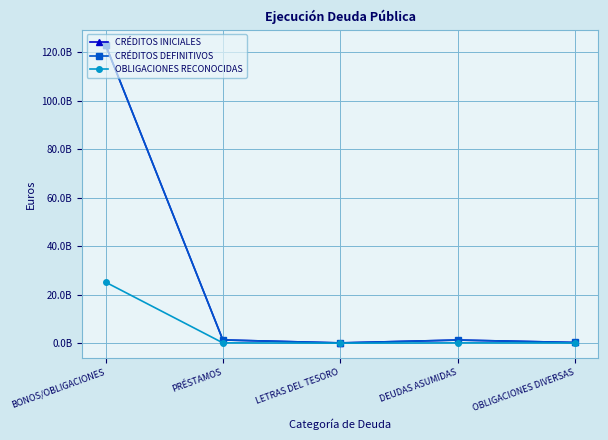

How many interior local valleys does the OBLIGACIONES RECONOCIDAS series have?

1